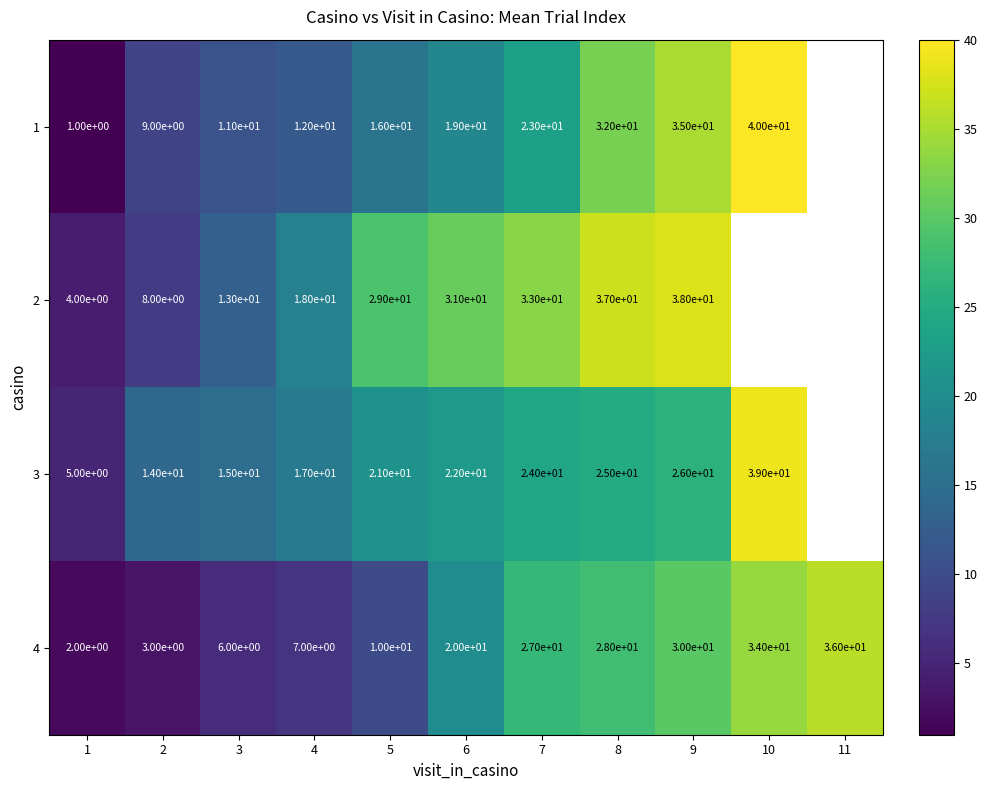

Rank the series at 8 from lowest to highest value.

3, 4, 1, 2